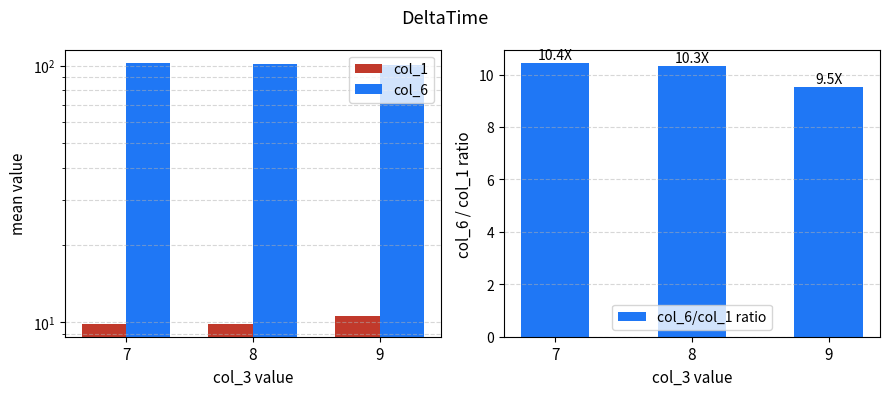

What is the greatest value displayed?

102.5